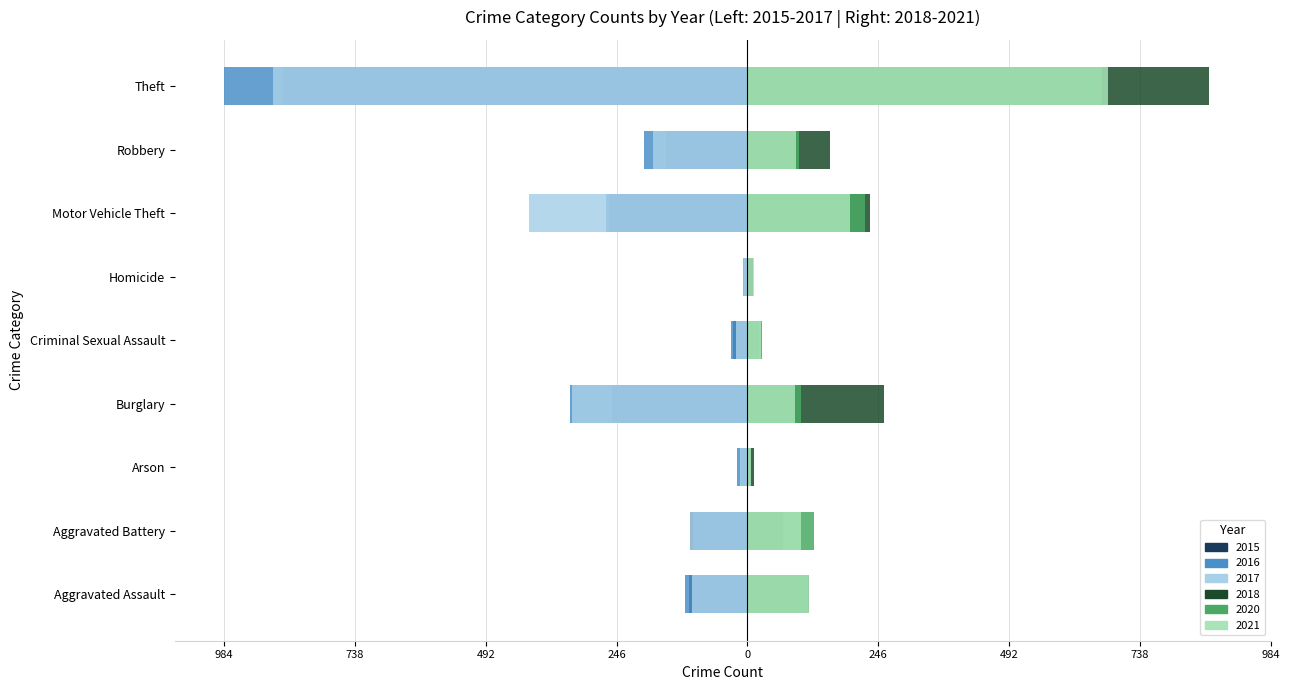

What is the average value of the 2016 (left) series?

-228